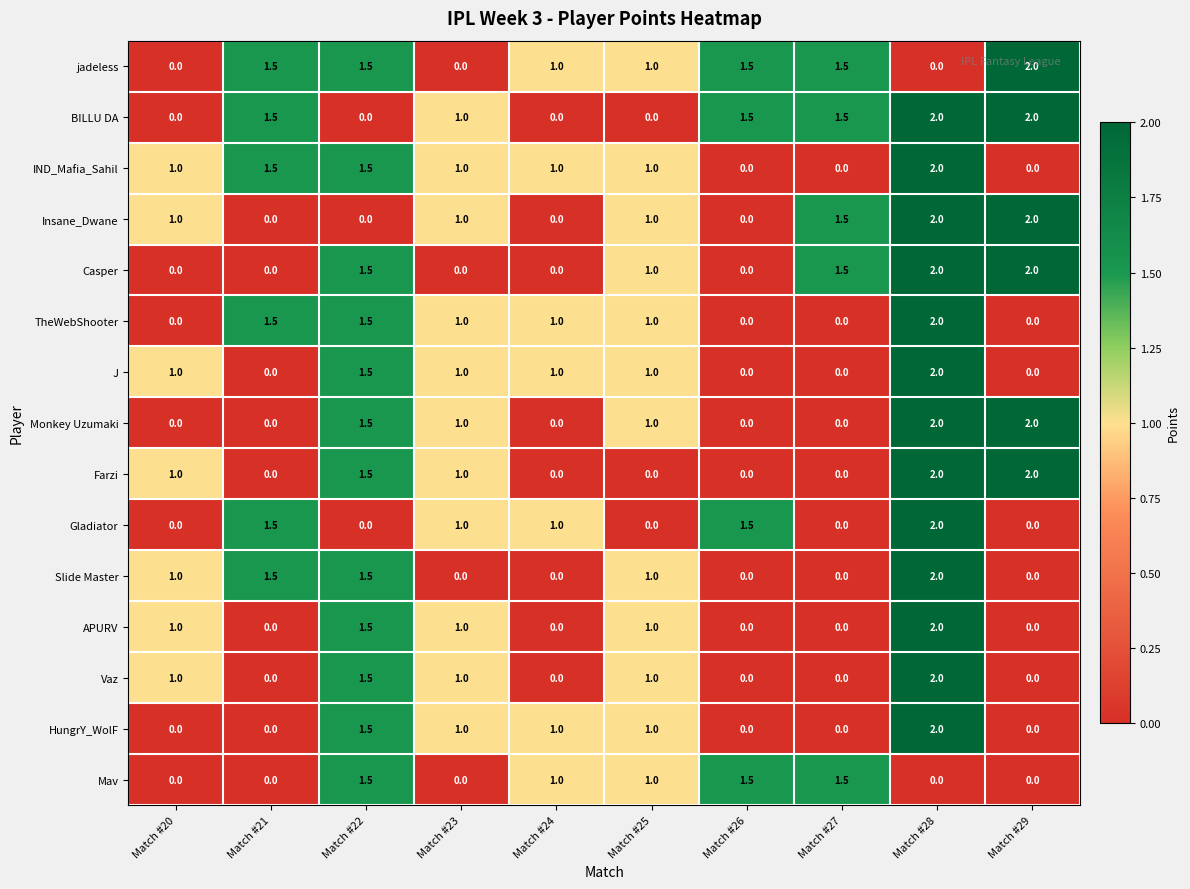

The Gladiator series shows 1.6 at Match #23. True or false?

False